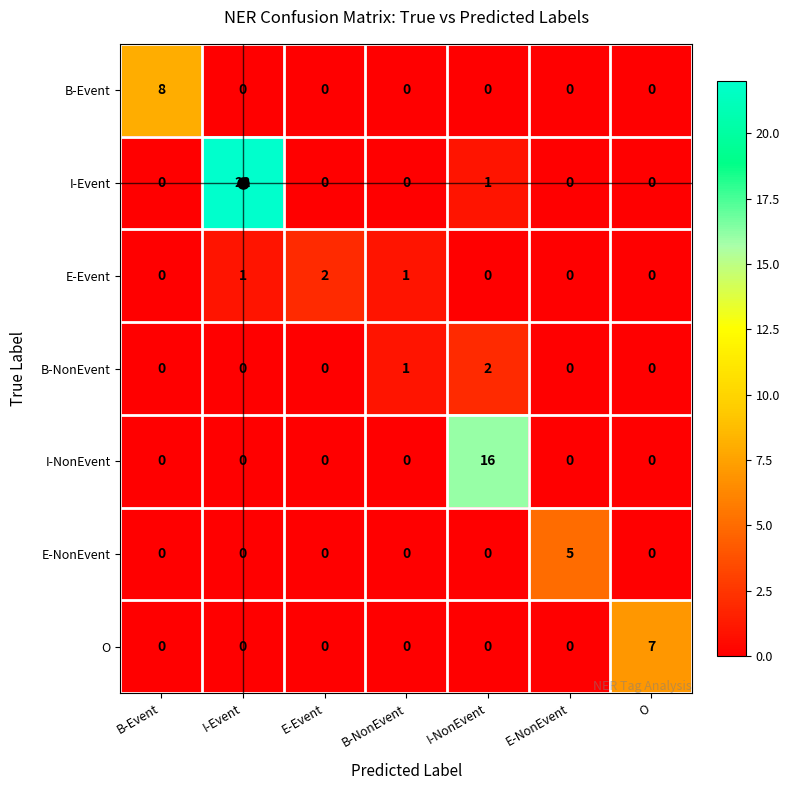

Which series has the largest total across all categories?

I-Event